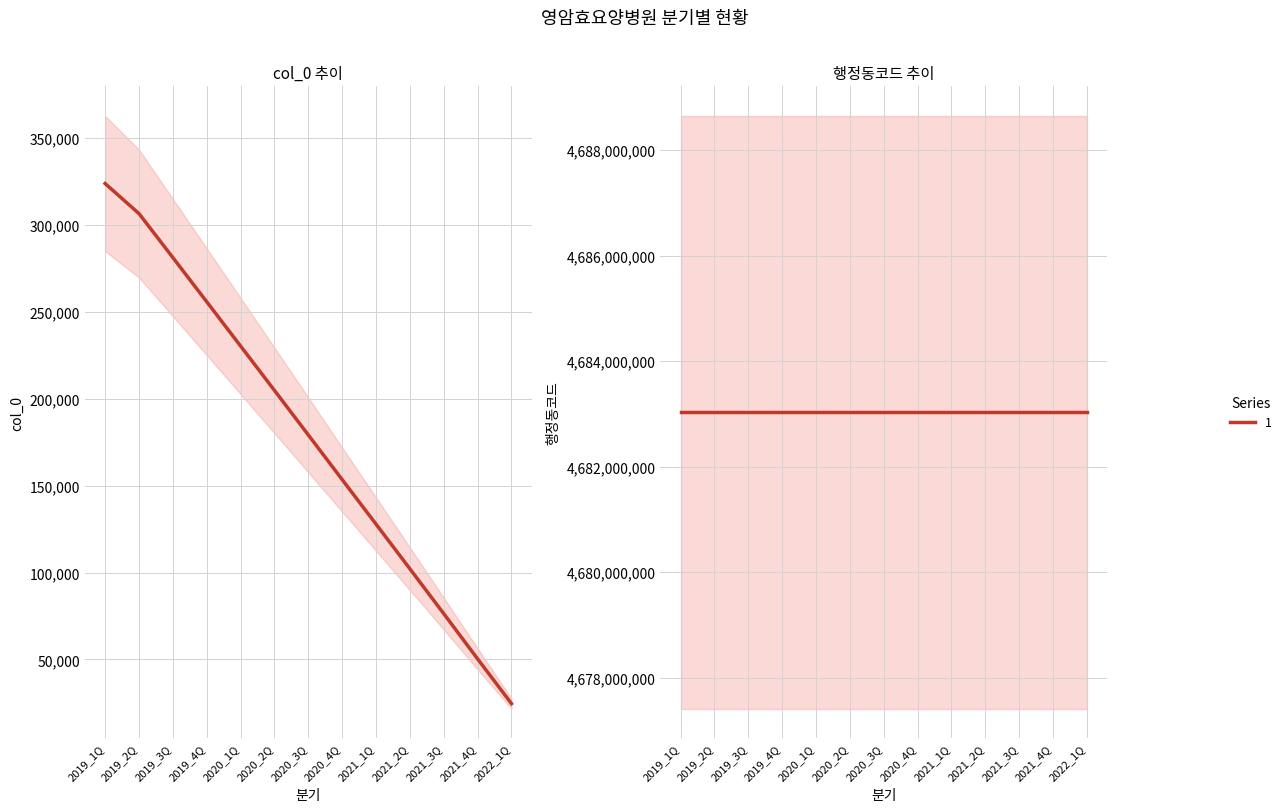

What position from the right is 2019_2Q?

12